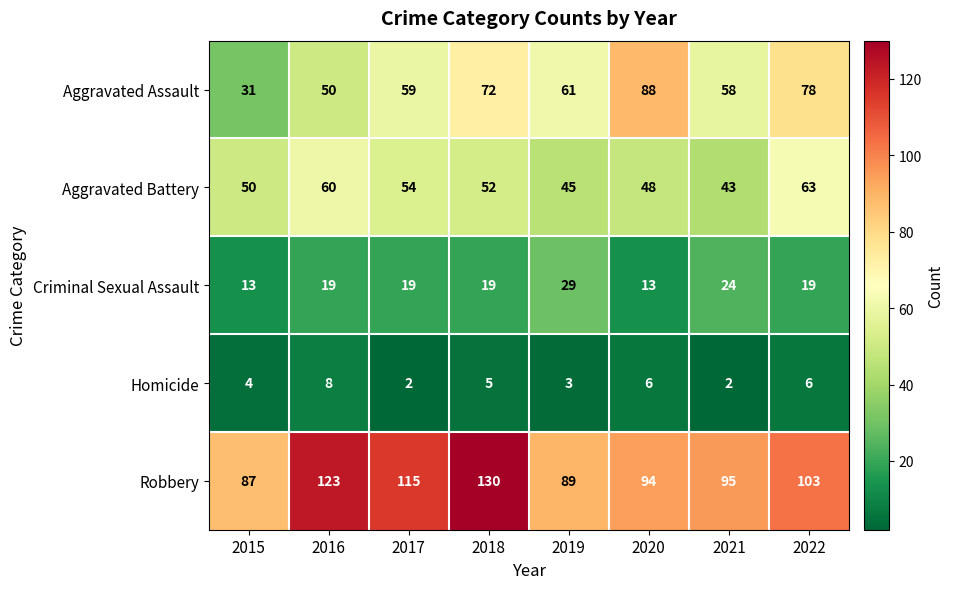

At which category is the sum across all series the highest?

2018